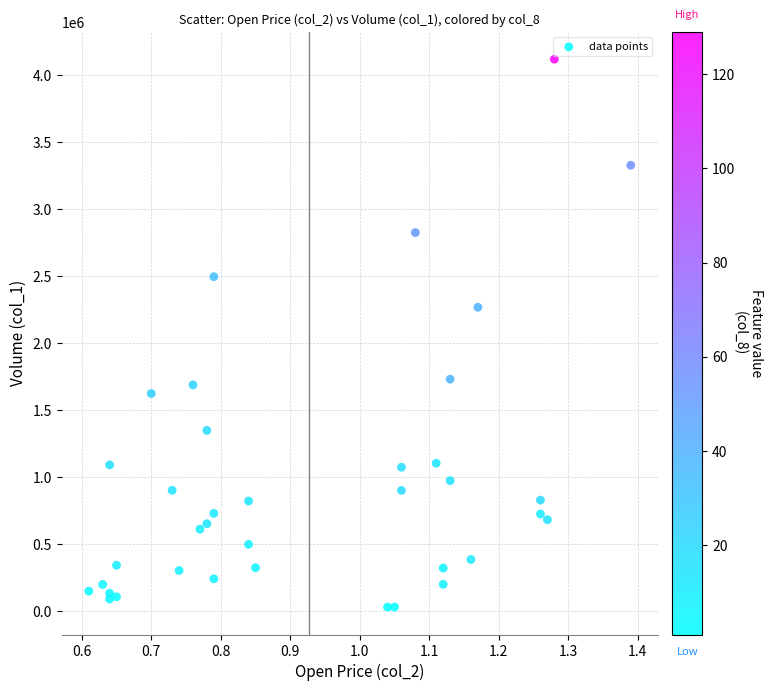

What Y value in the scatter plot is closest to 2073000?

2266000